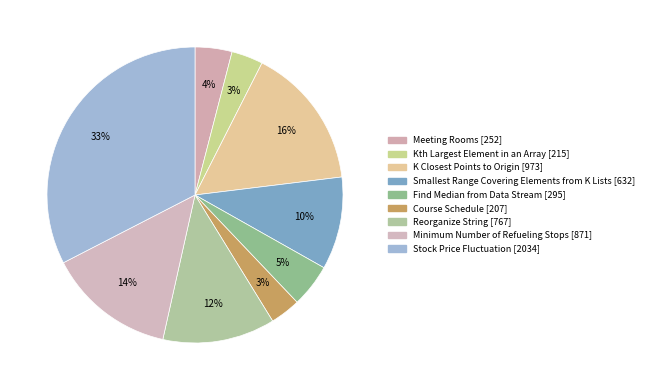

How many slices are in this pie chart?

9